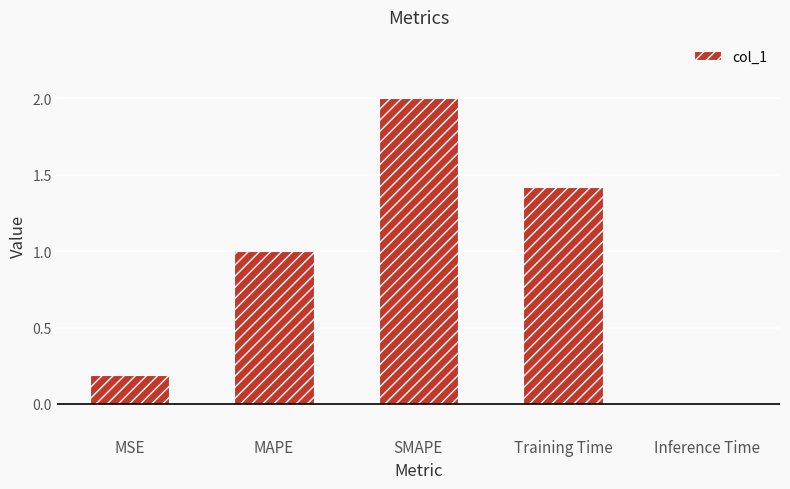

The value at MAPE is 1.7. True or false?

False